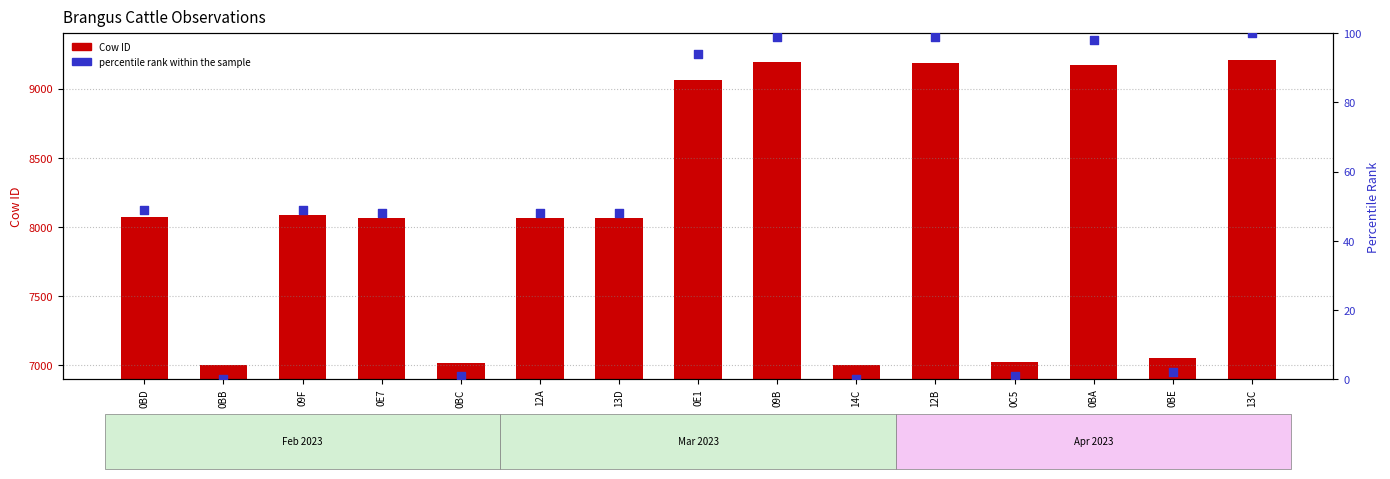

Which series has the largest total across all categories?

Cow ID